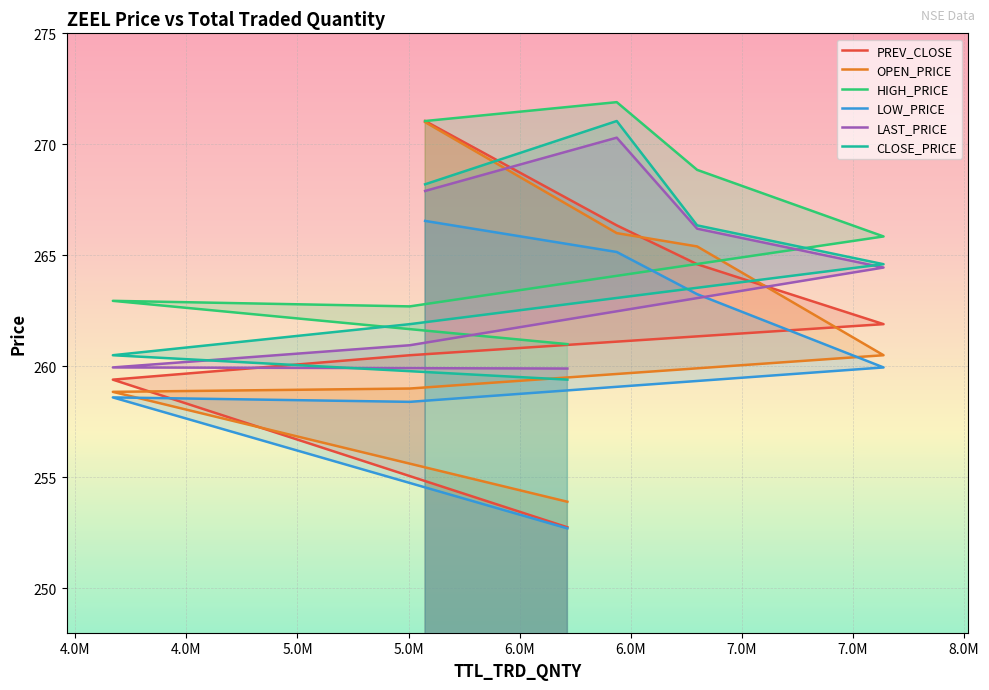

What are all the series names shown in the legend?

PREV_CLOSE, OPEN_PRICE, HIGH_PRICE, LOW_PRICE, LAST_PRICE, CLOSE_PRICE